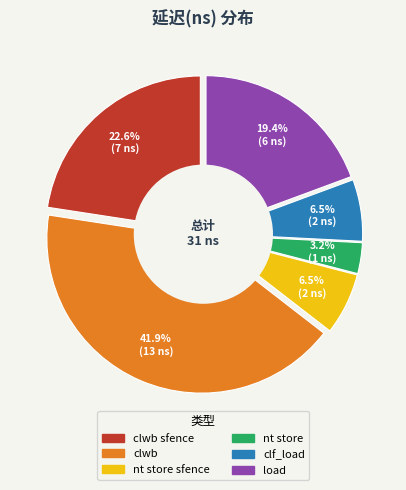

Is there a majority slice in this chart?

No